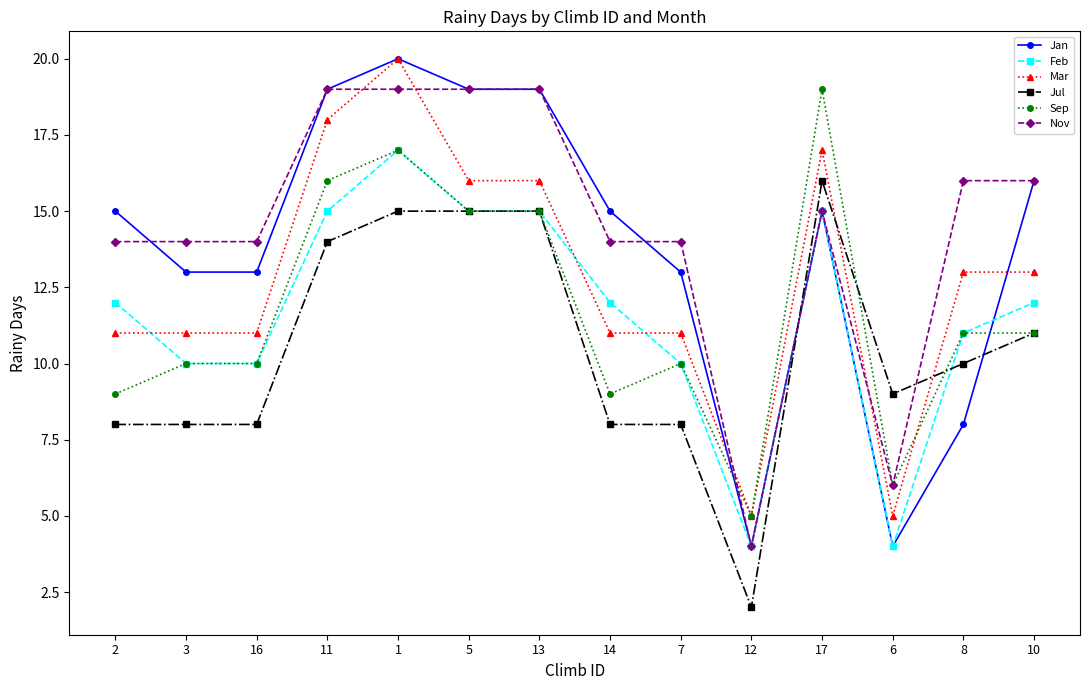

What is the difference between the Mar values at 11 and 5?

2